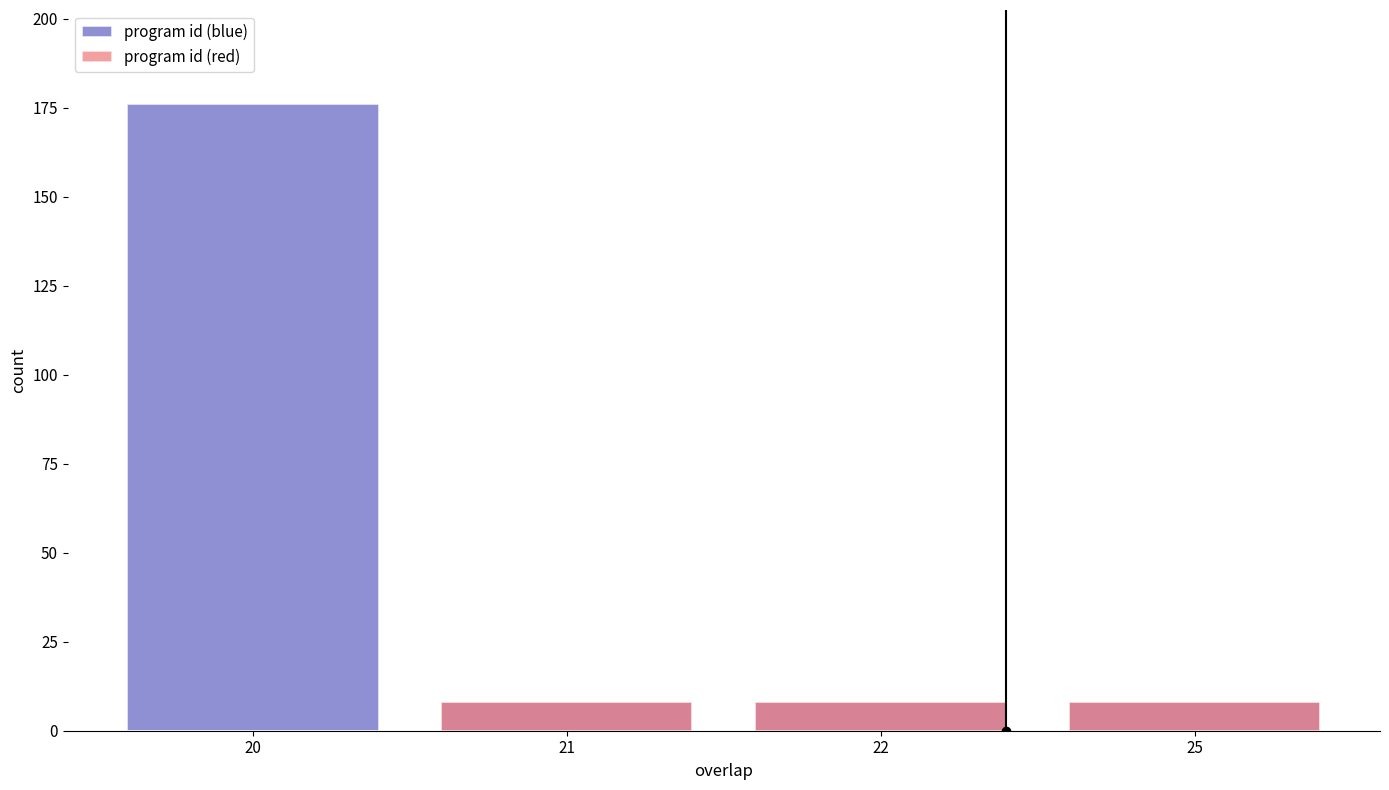

What is the difference between the maximum and minimum values in the program id (blue) series?

168